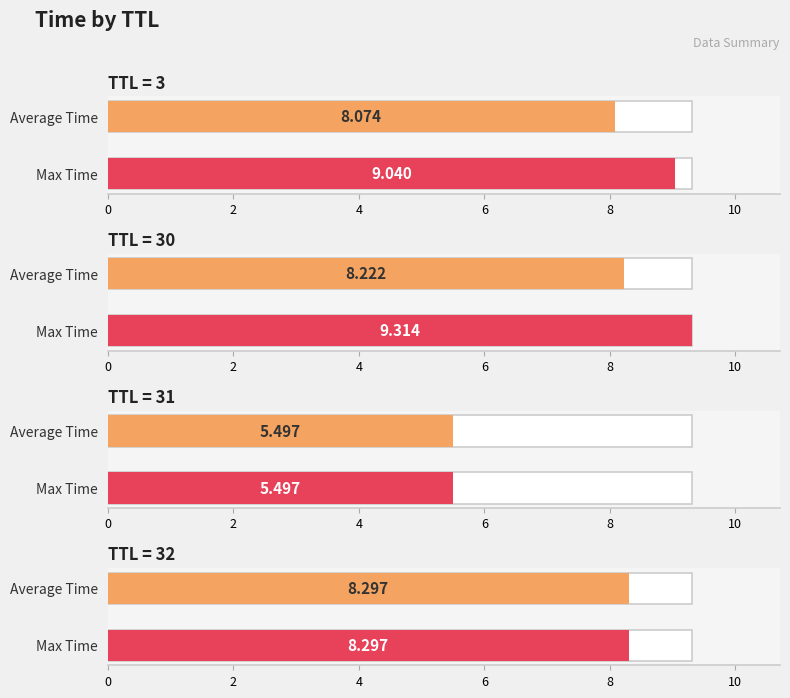

What is the difference between the values at 32 and 31?

2.8